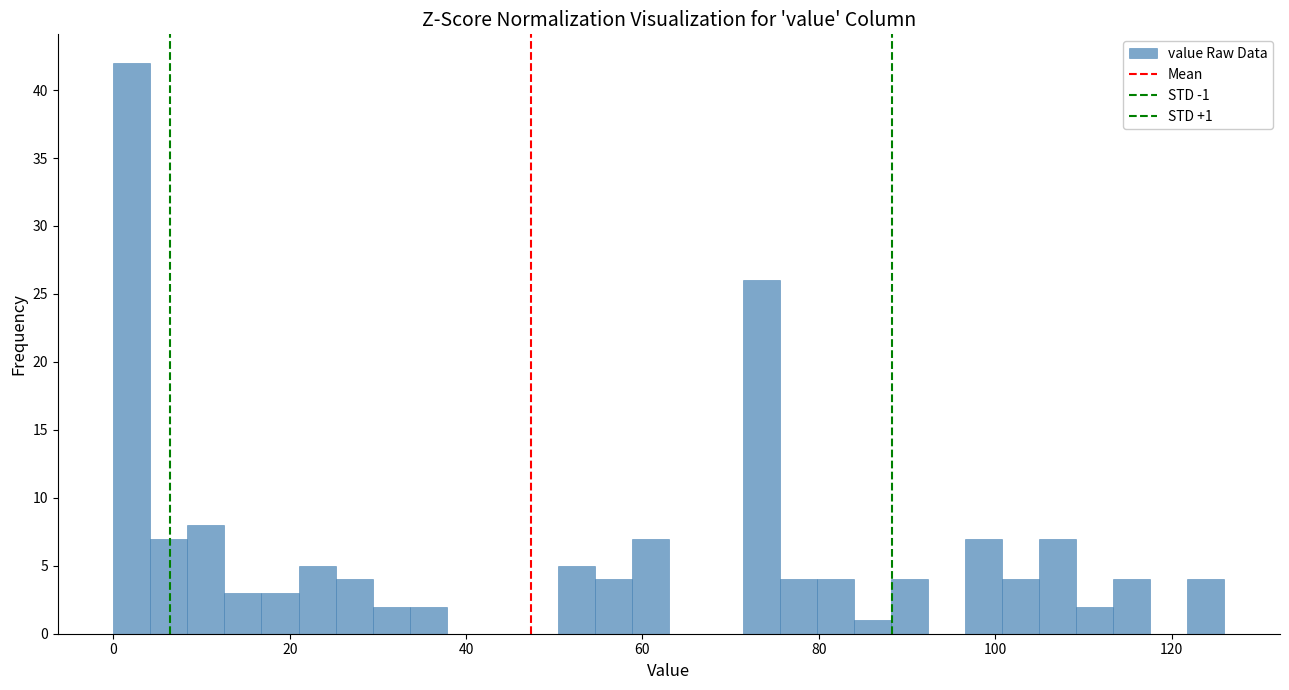

Around what value on the x-axis is the tallest bar? Give the approximate position of its centre, as read against the axis.

2